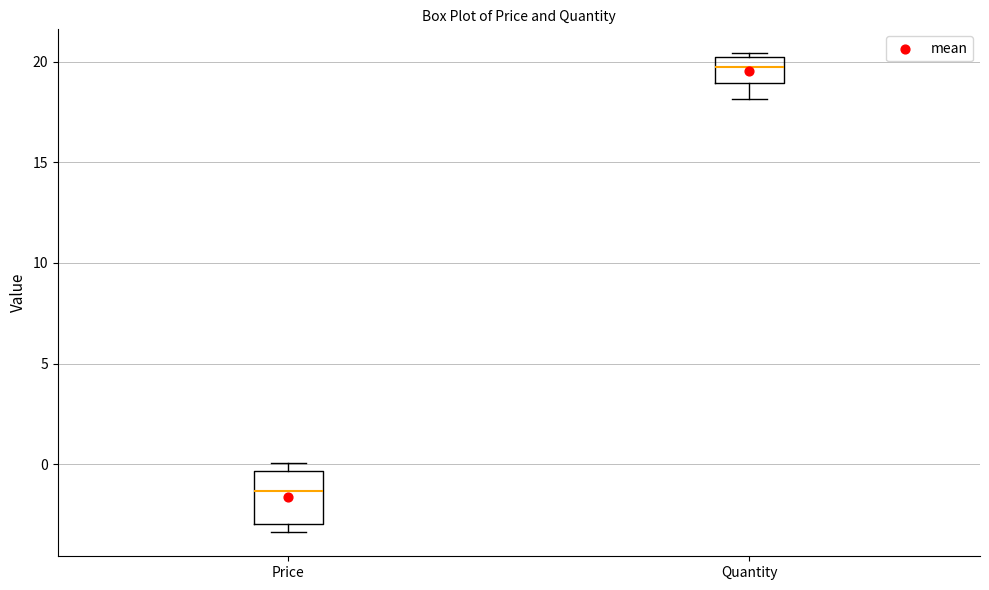

Reading left to right, read every box against the y-axis: the position of its median line, the range the box covers, and the ends of its whiskers. The values are not printed on the chart, so give them approximately, as read against the axis.

Price: median -1.5, box -3.0 to -0.5, whiskers -3.5 to 0.0
Quantity: median 19.5, box 19.0 to 20.0, whiskers 18.0 to 20.5